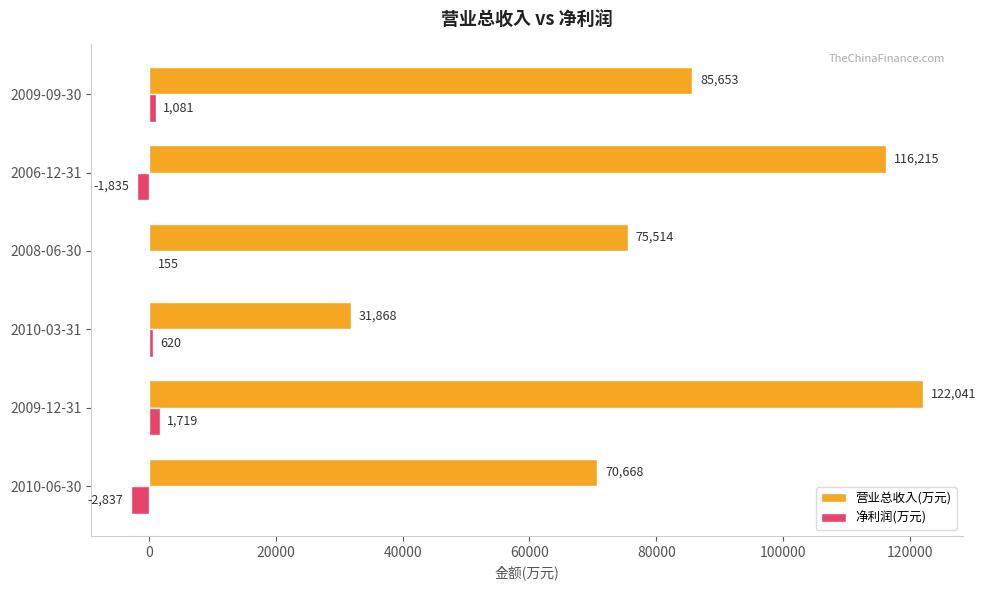

What is the sum of the 净利润(万元) values at 2006-12-31 and 2010-06-30?

-4672